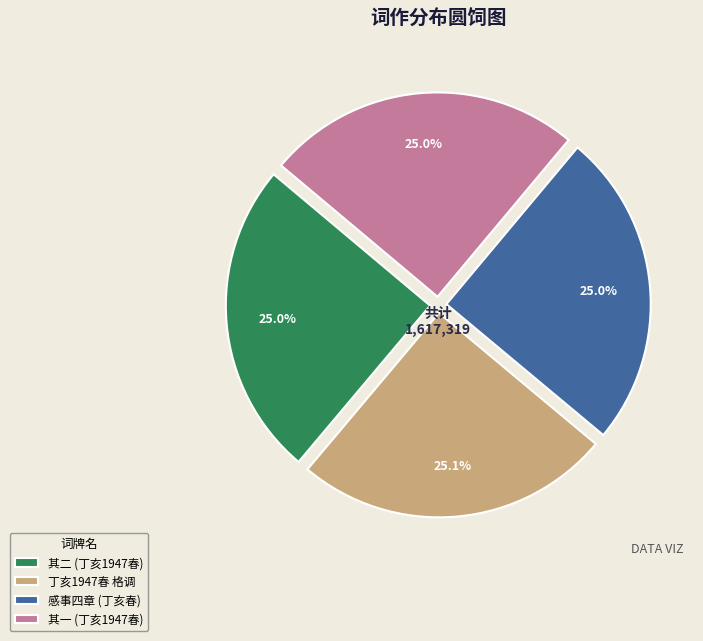

What portion of the pie excludes 其二 (丁亥1947春)?

75.0%